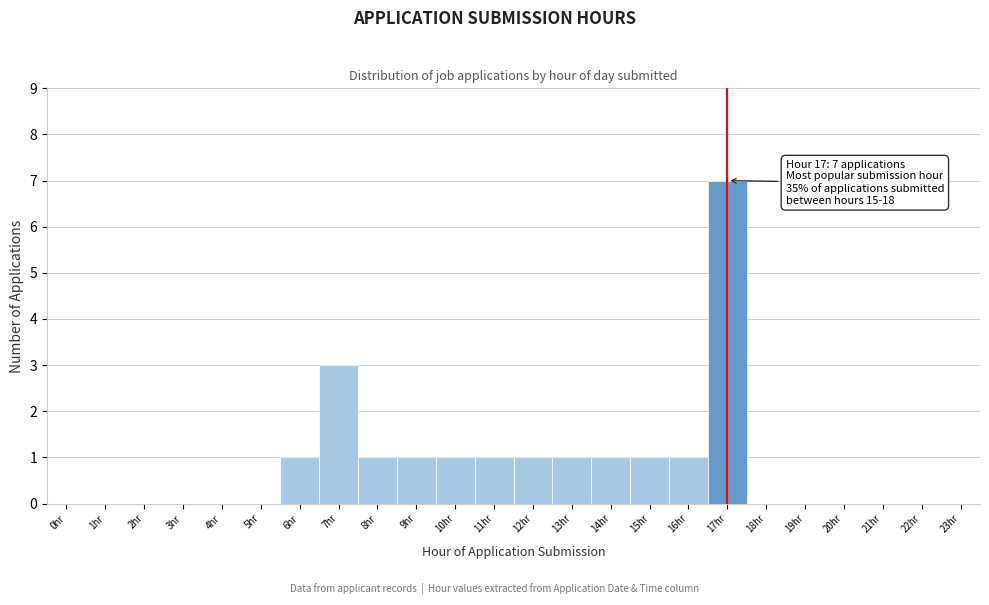

Reading right to left, list all the values displayed in this chart.

23hr=0	22hr=0	21hr=0	20hr=0	19hr=0	18hr=0	17hr=7	16hr=1	15hr=1	14hr=1	13hr=1	12hr=1	11hr=1	10hr=1	9hr=1	8hr=1	7hr=3	6hr=1	5hr=0	4hr=0	3hr=0	2hr=0	1hr=0	0hr=0